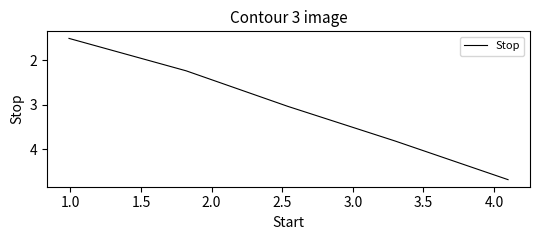

What is the minimum value shown in the chart?

1.5